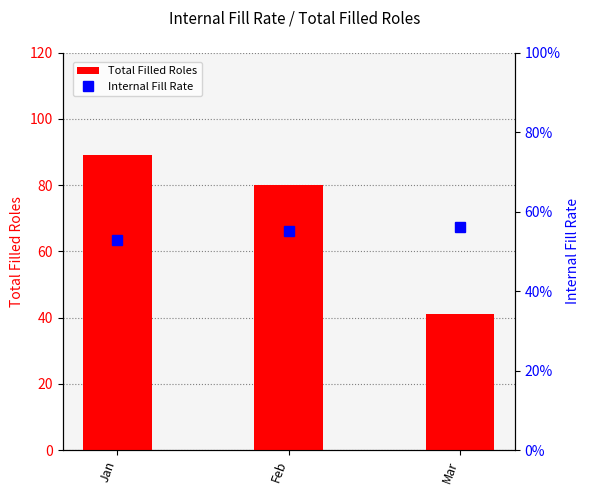

Between Jan and Feb, which series saw the biggest shift?

Total Filled Roles